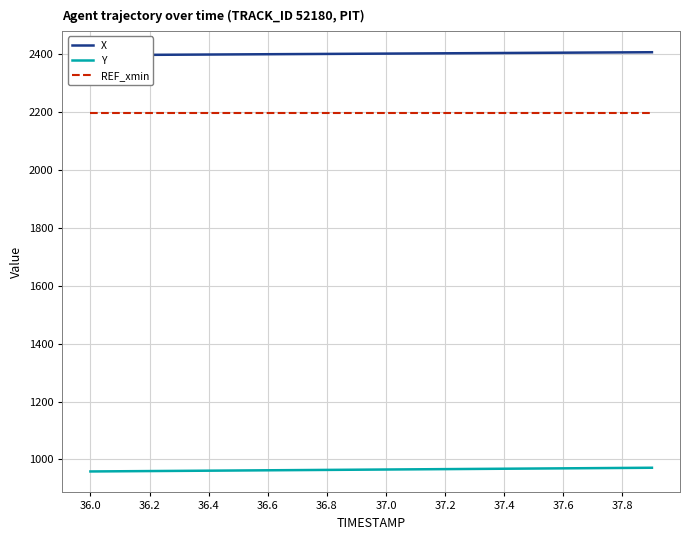

Is it true that REF_xmin equals 2195.3 at 36.6?

True